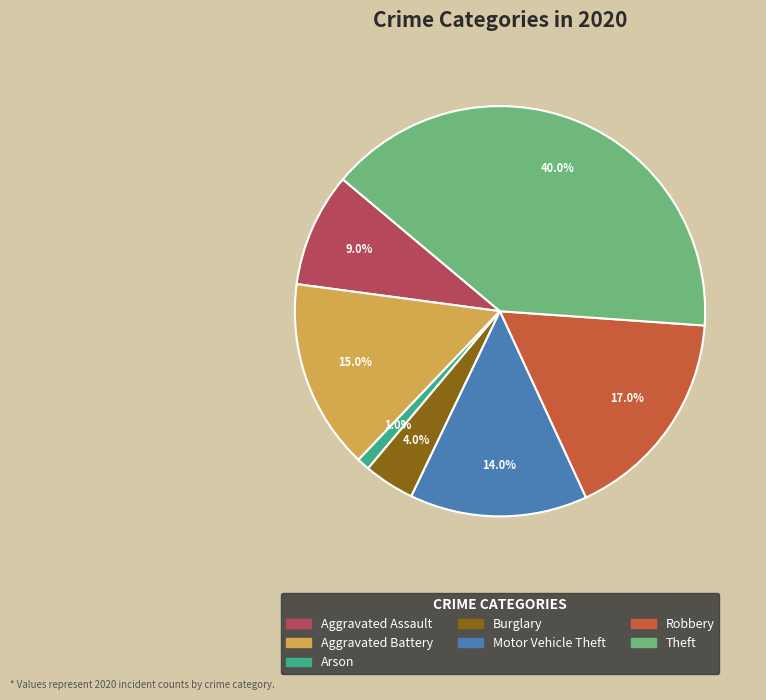

To the nearest percent, what is the average slice percentage?

14%